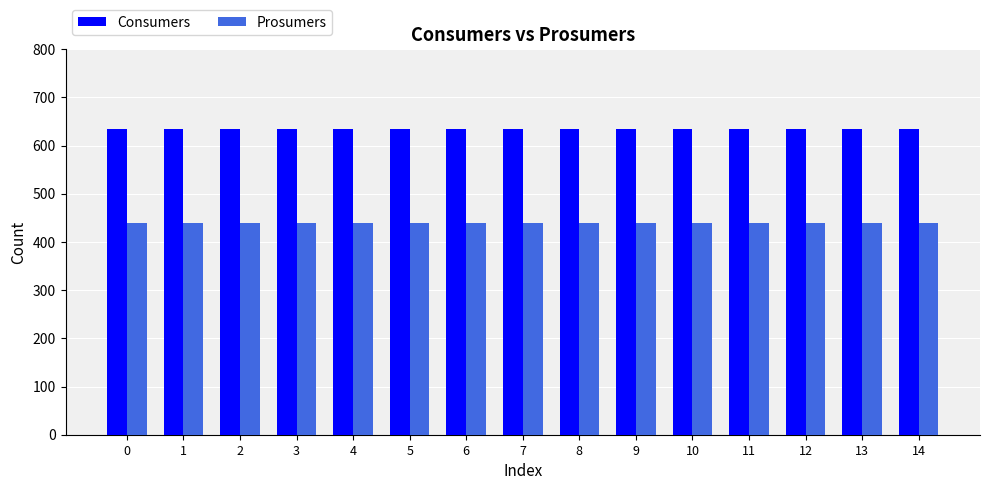

What are all the series names shown in the legend?

Consumers, Prosumers